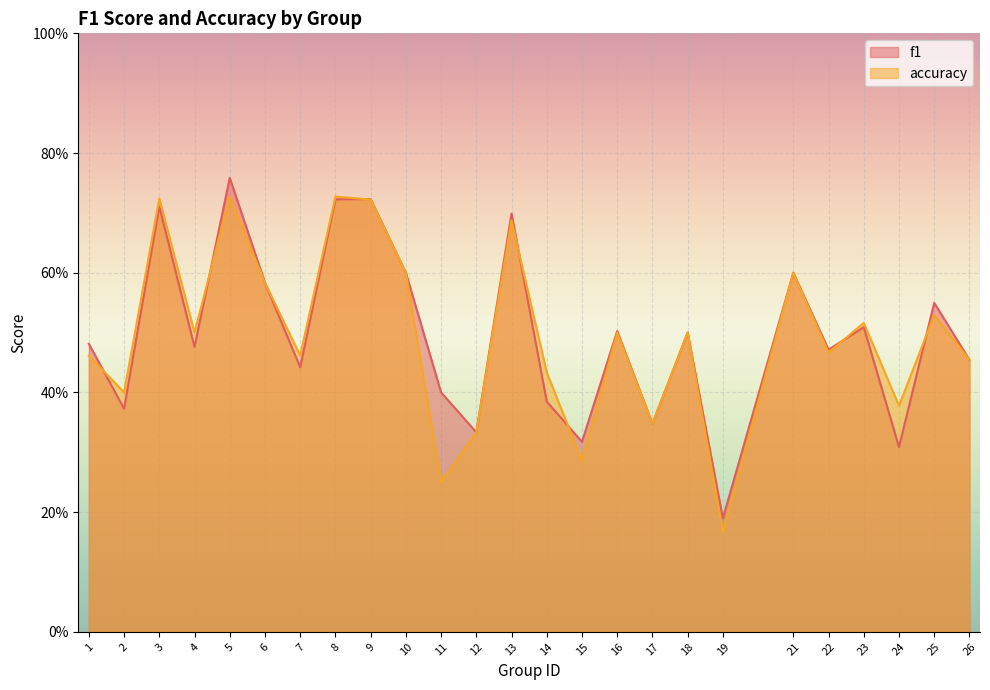

At how many categories does at least one series exceed 0?

25